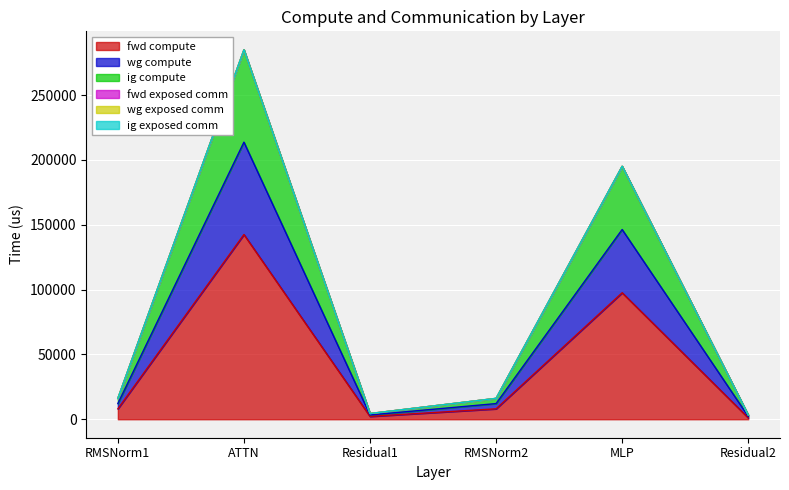

Where is the first local minimum for fwd compute?

Residual1